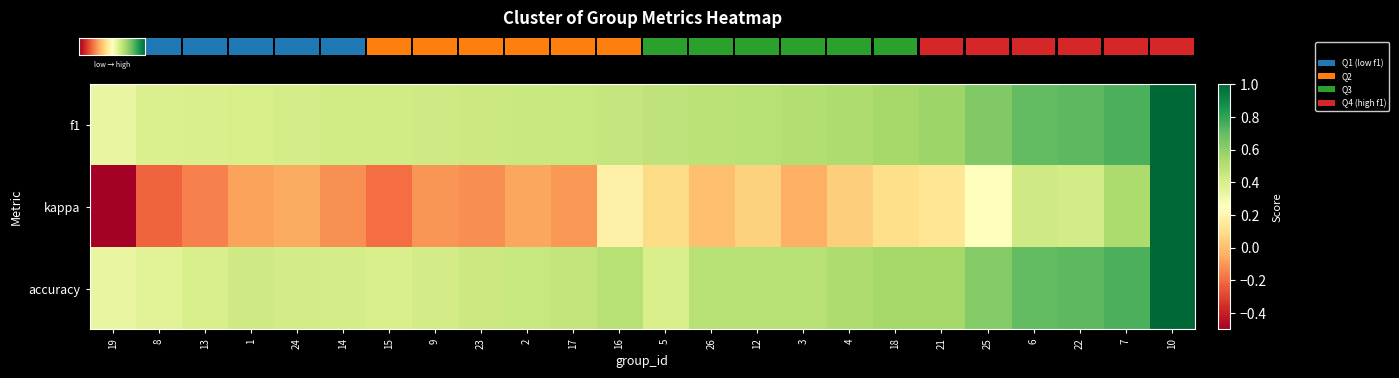

Which series has the widest spread of values?

row_1